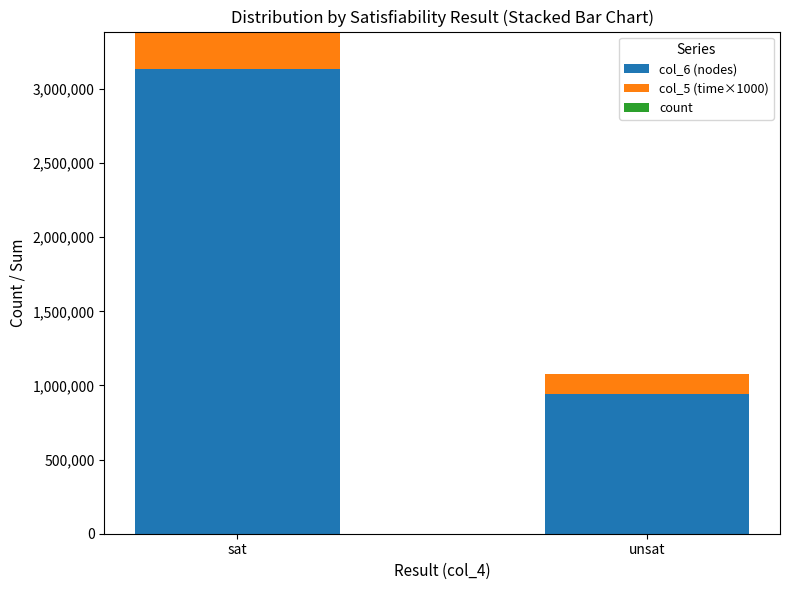

Which category has the highest value in the col_6 (nodes) series?

sat